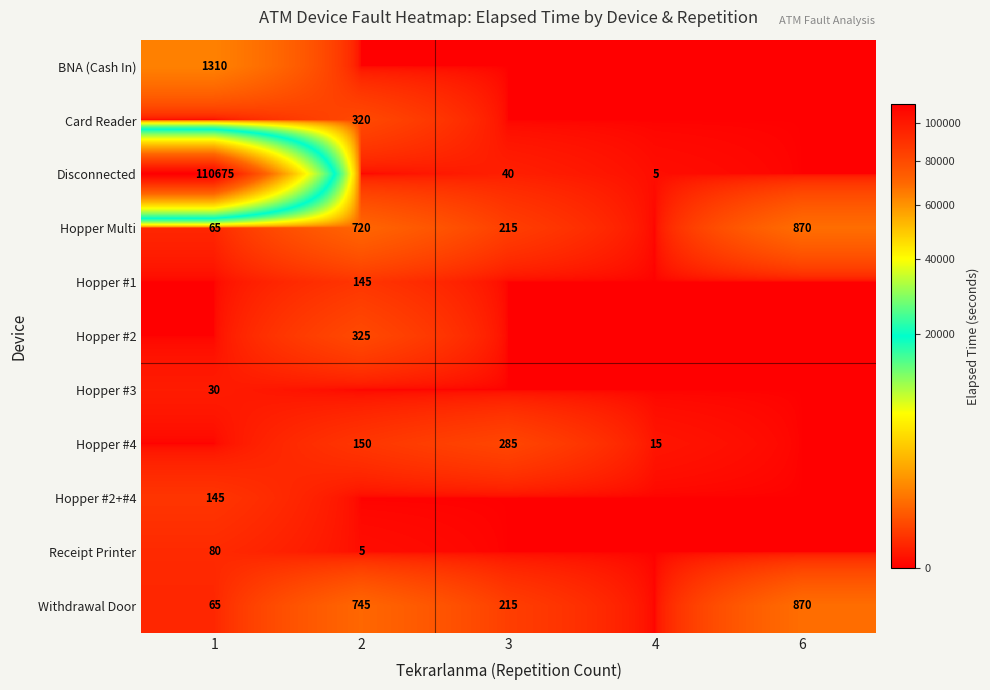

What is the sum of the Hopper Multi values at 3 and 1?

280